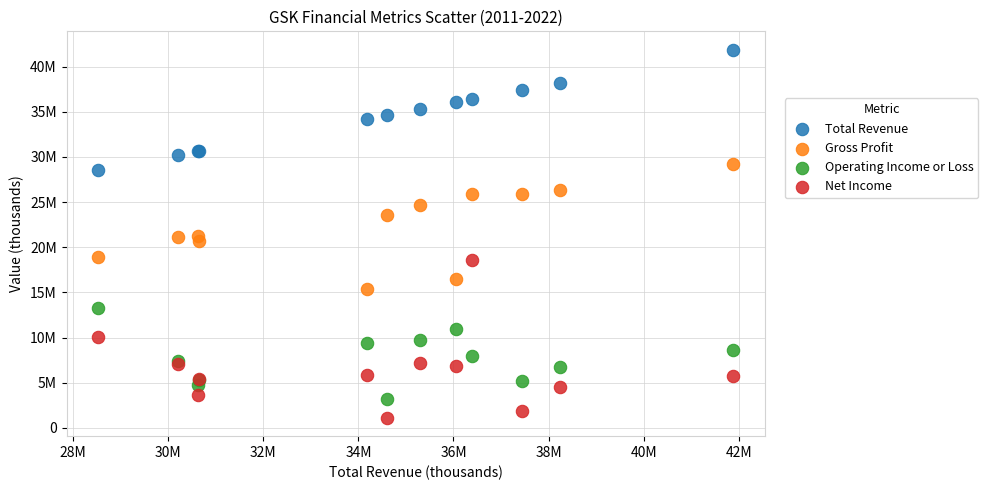

Which series reaches the maximum Y coordinate?

Total Revenue